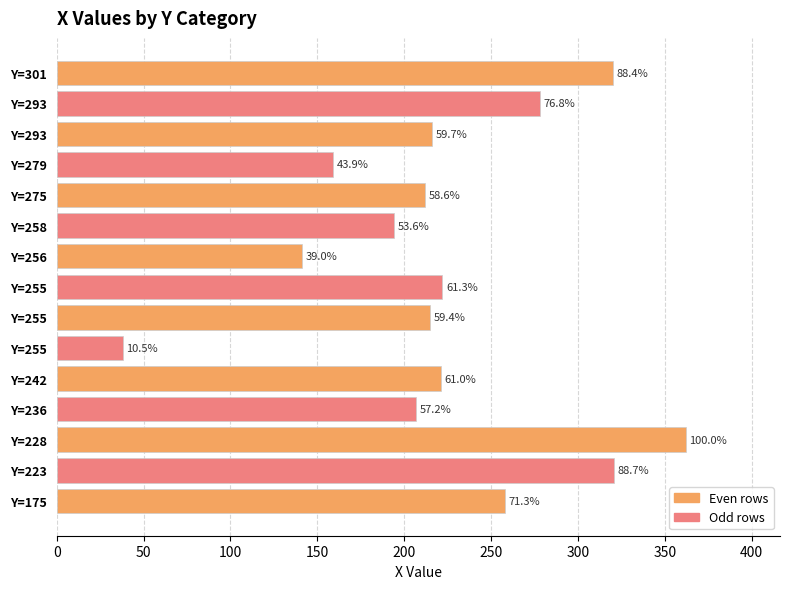

Does the chart contain stacked bars?

No